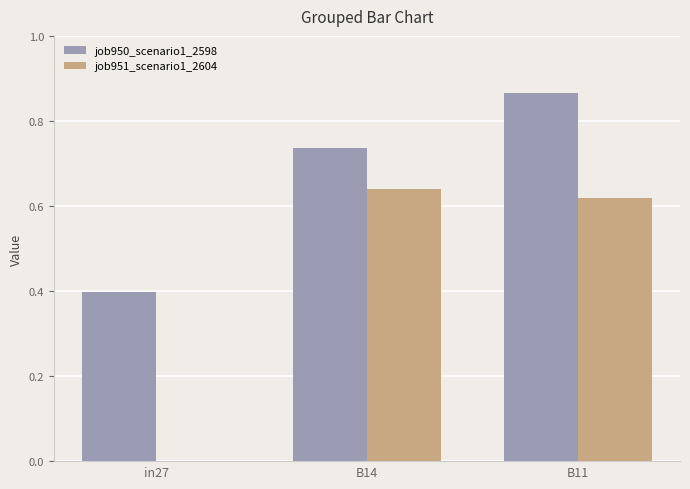

At which label does job950_scenario1_2598 reach its peak?

B11